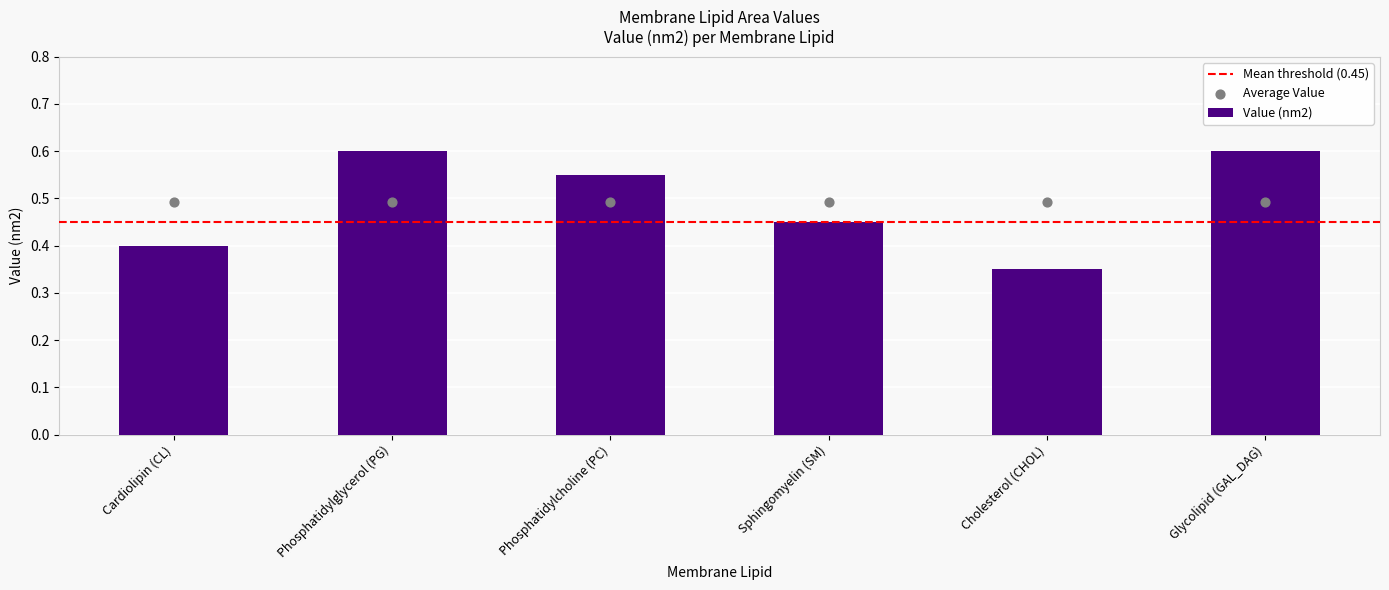

Between Sphingomyelin (SM) and Cardiolipin (CL), which is larger?

Sphingomyelin (SM)